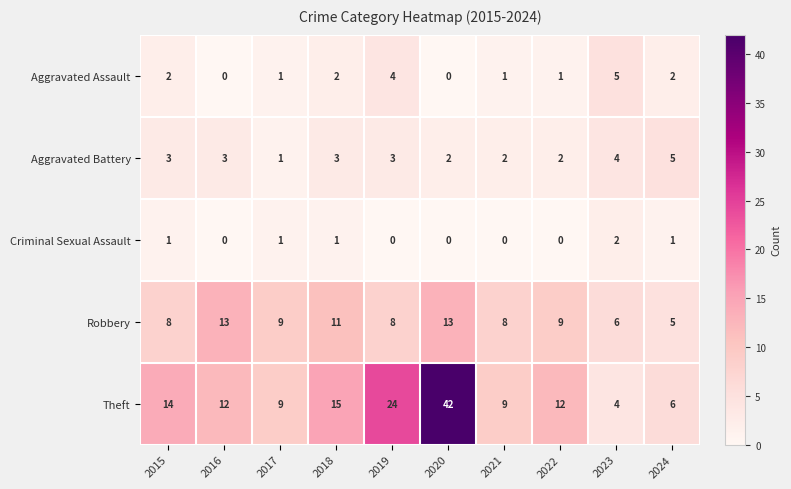

Which category has the highest value across all series?

2020